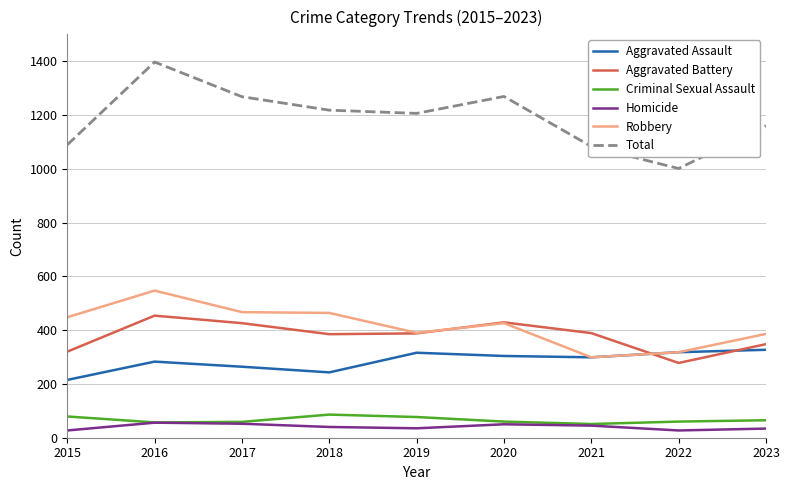

True or false: Total and Criminal Sexual Assault cross at least once.

False